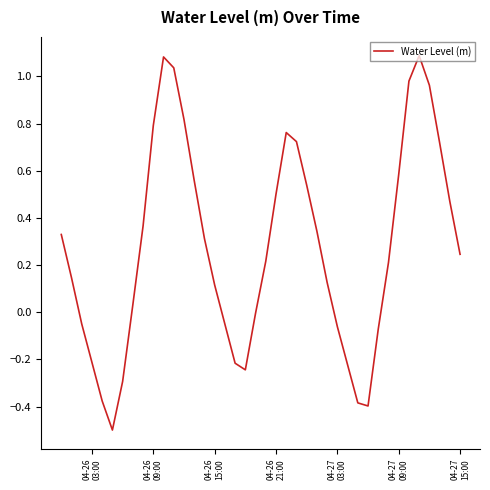

Does the chart display data point markers on the line(s)?

No